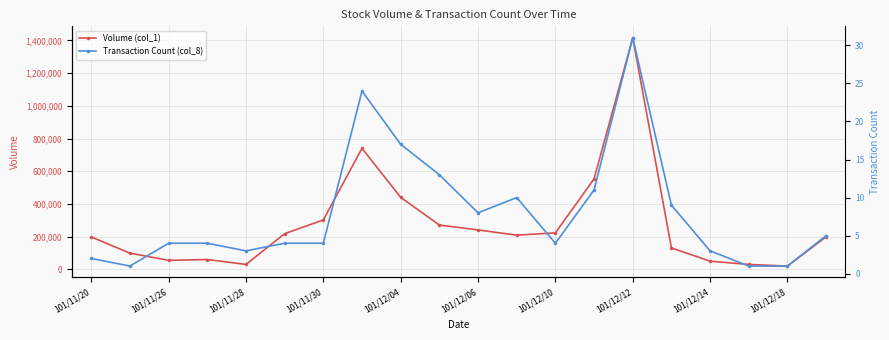

True or false: Transaction Count (col_8) and Volume (col_1) cross at least once.

False